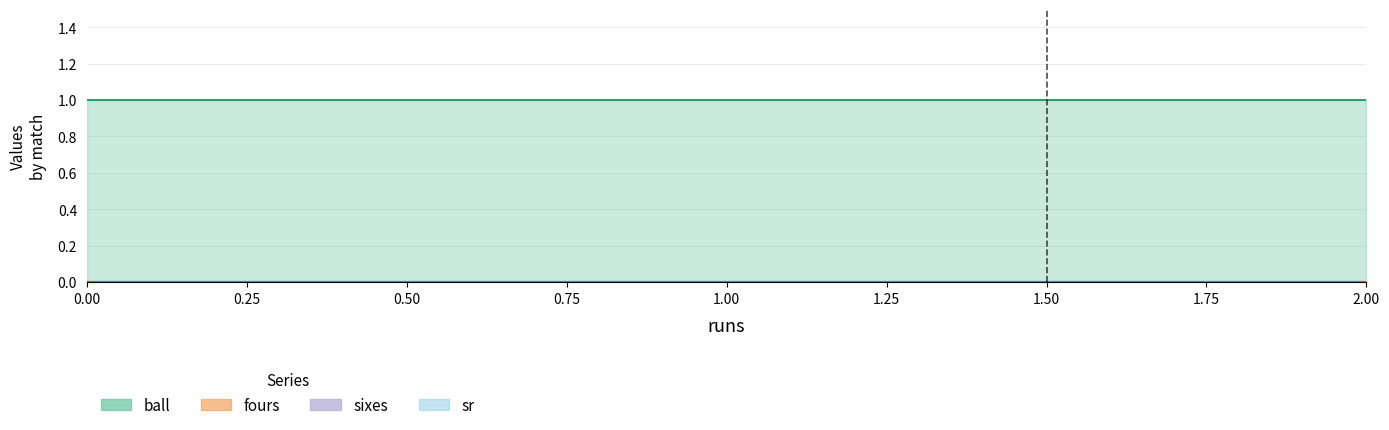

Reading right to left, extract all data points from this chart.

ball: 1	1	1
fours: 0	0	0
sixes: 0	0	0
sr: 0	0	0